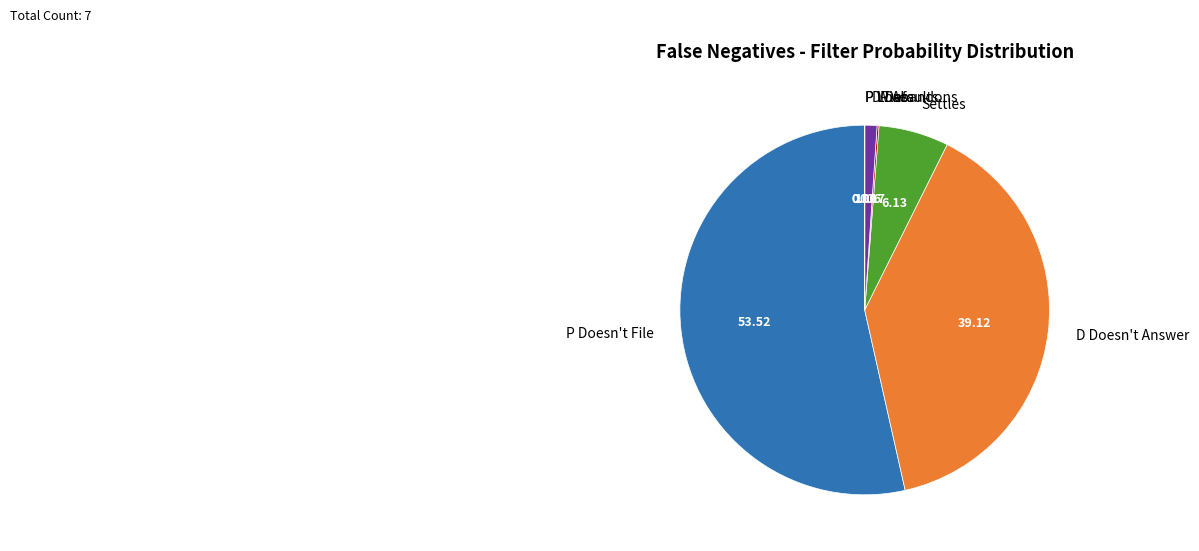

Is the sum of P Doesn't File and D Doesn't Answer greater than half?

Yes